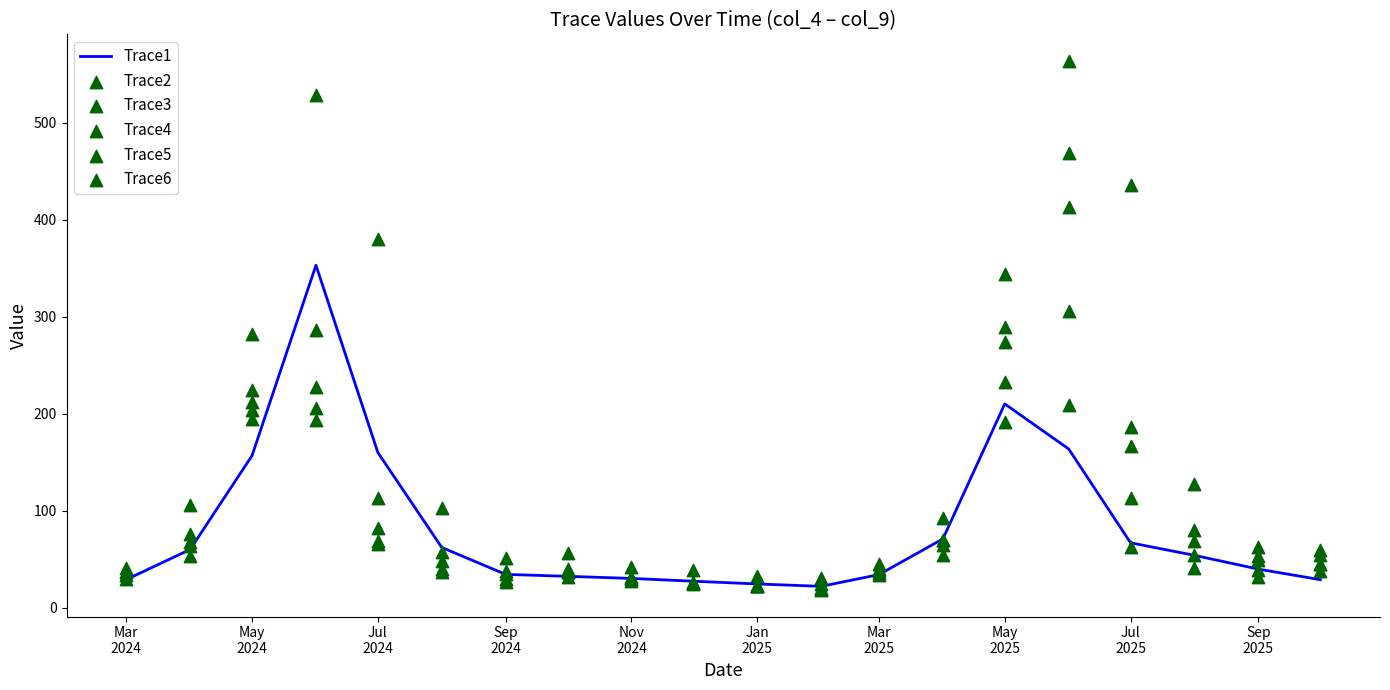

What is the highest value of the Trace1 series?

353.1